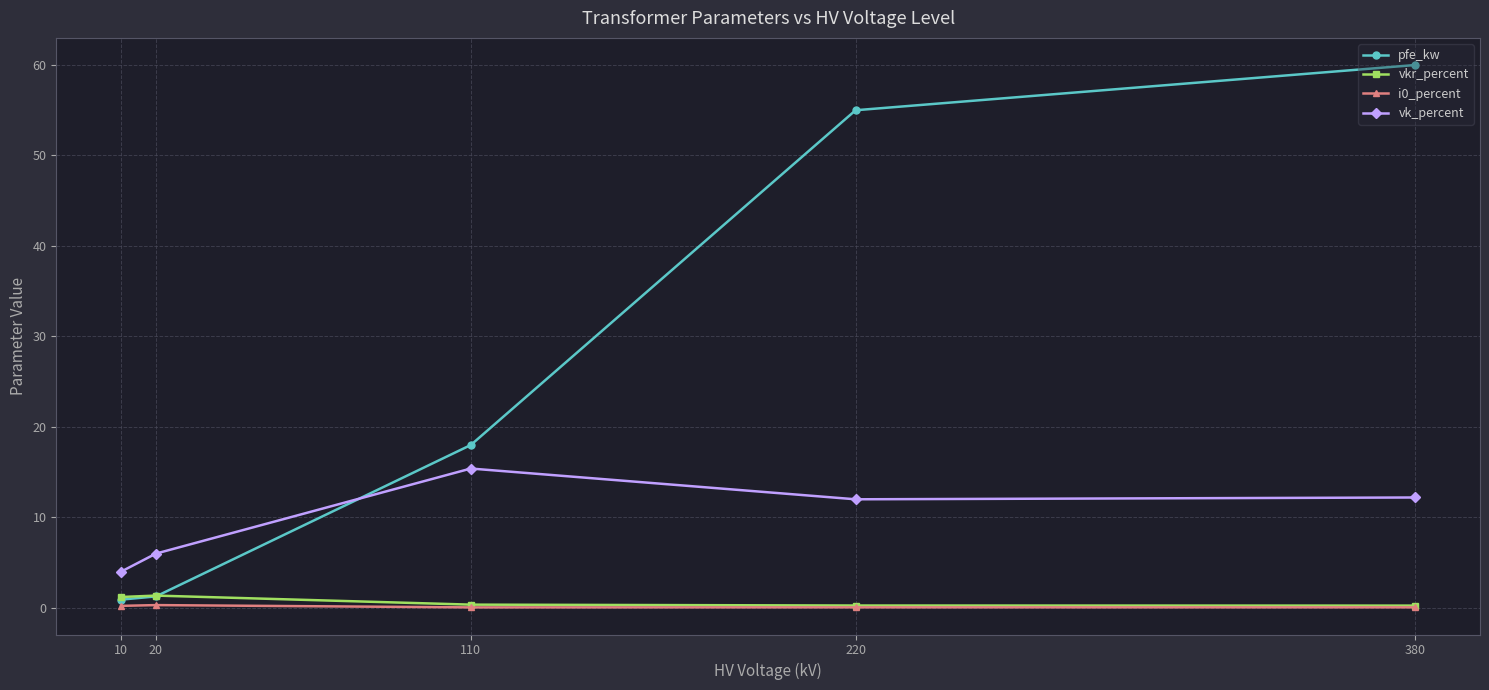

What is the spread (max minus min) of values at 380?

59.9